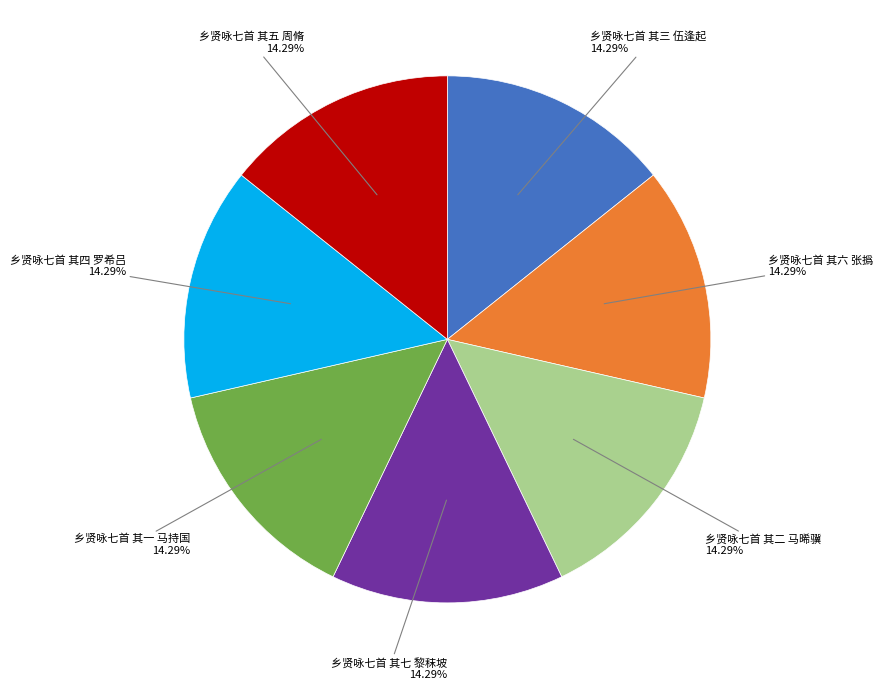

What percentage is the 乡贤咏七首 其三 伍逢起 slice, to the nearest percent?

14%